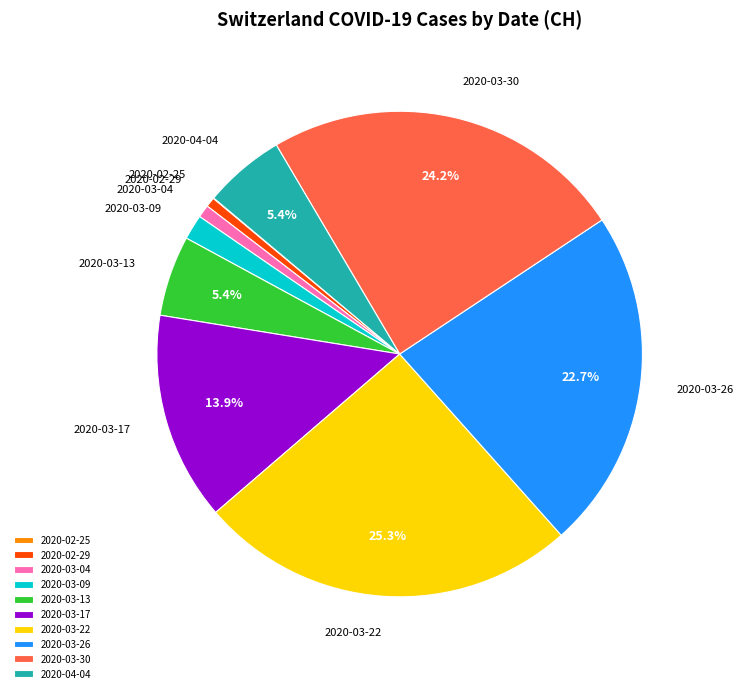

Which category has the biggest portion of the pie?

2020-03-22